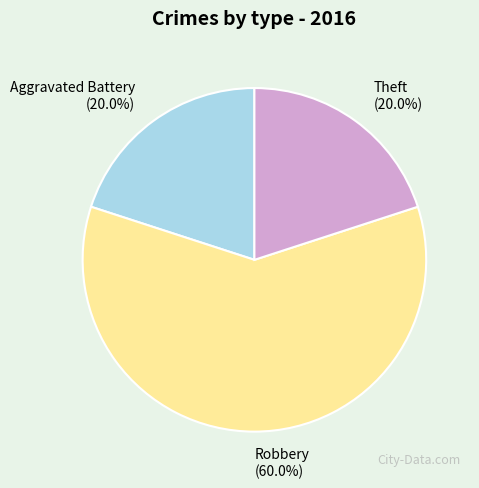

Is it true that Theft is 12% of the pie?

False